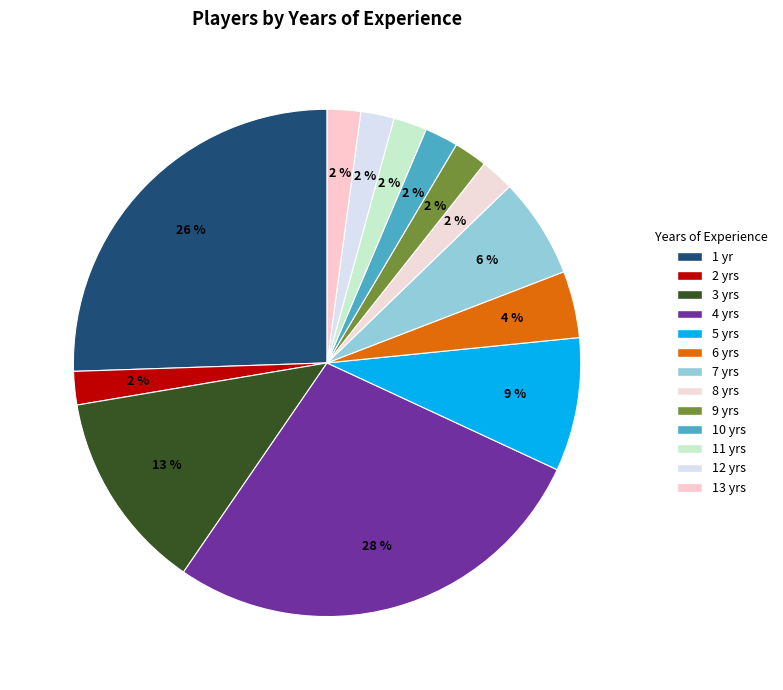

To the nearest percent, what is the difference between the largest and smallest slice percentages?

26%